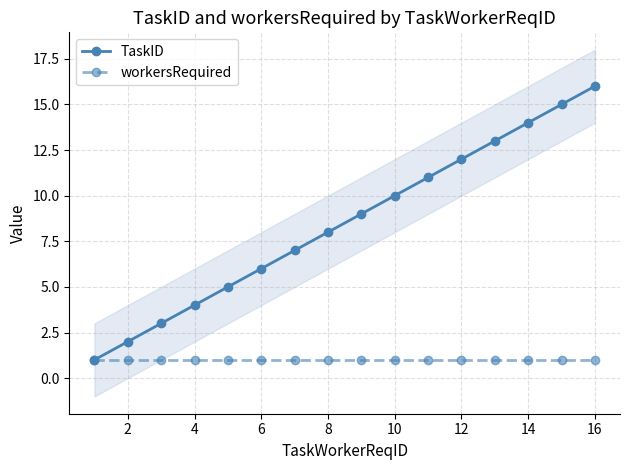

Does the chart have visible grid lines?

Yes